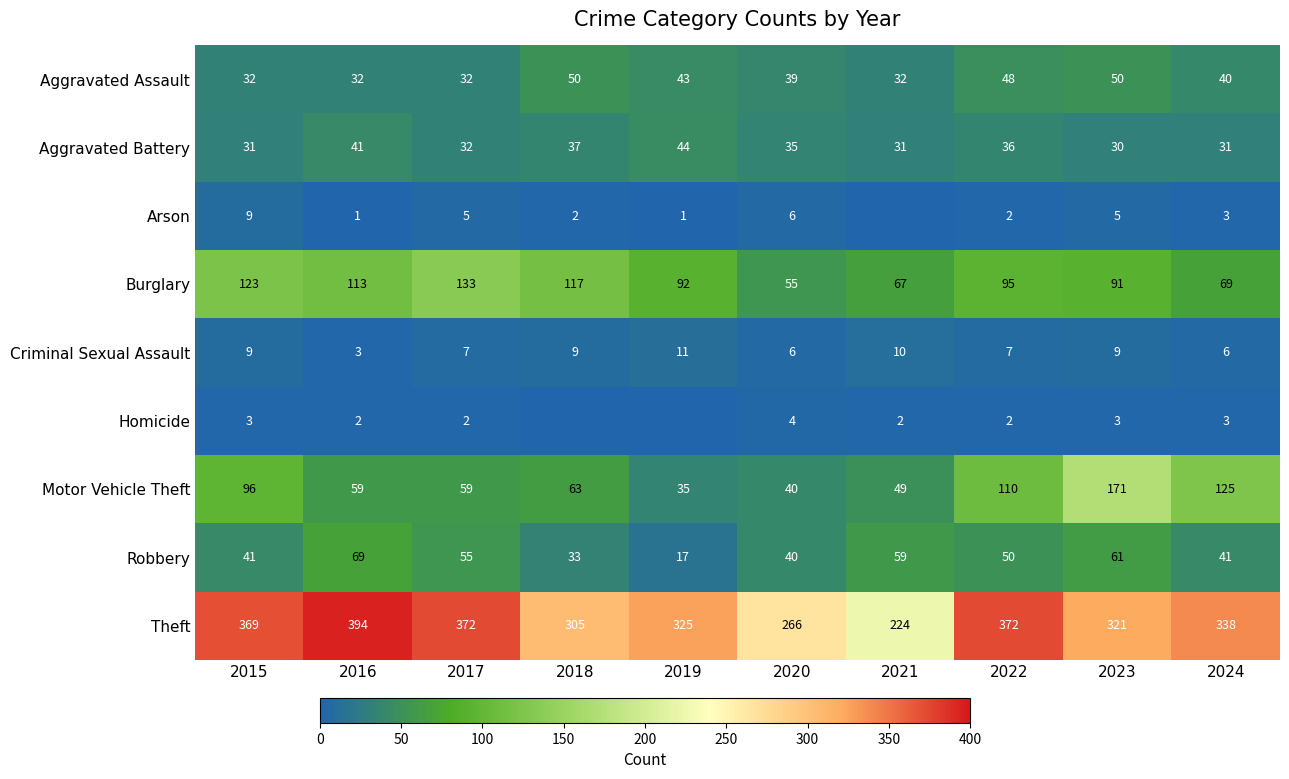

Which category has the lowest value in the Robbery series?

2019